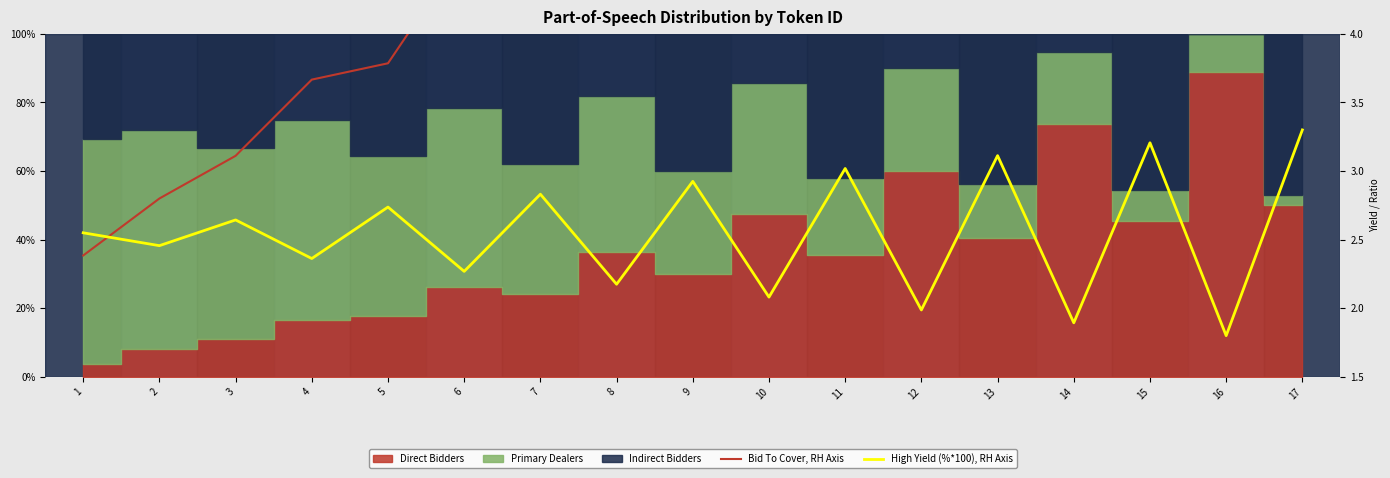

True or false: High Yield (%*100), RH Axis has more than 0 points higher than both neighbors.

True